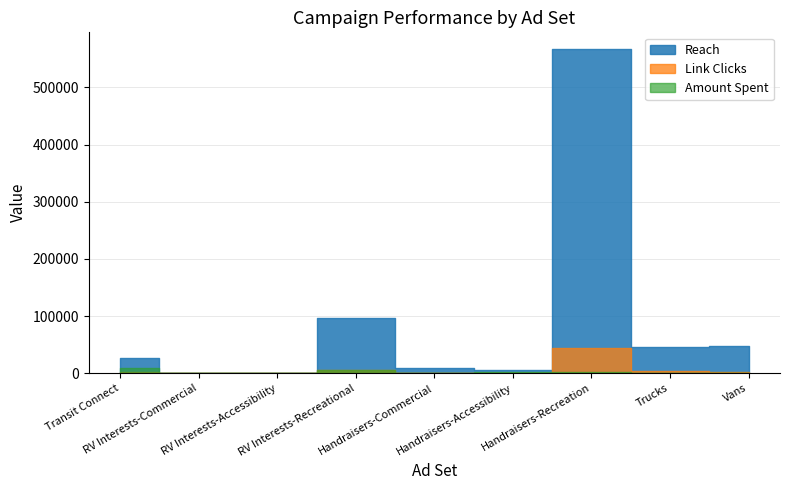

What is the maximum value for Reach?

567976.0